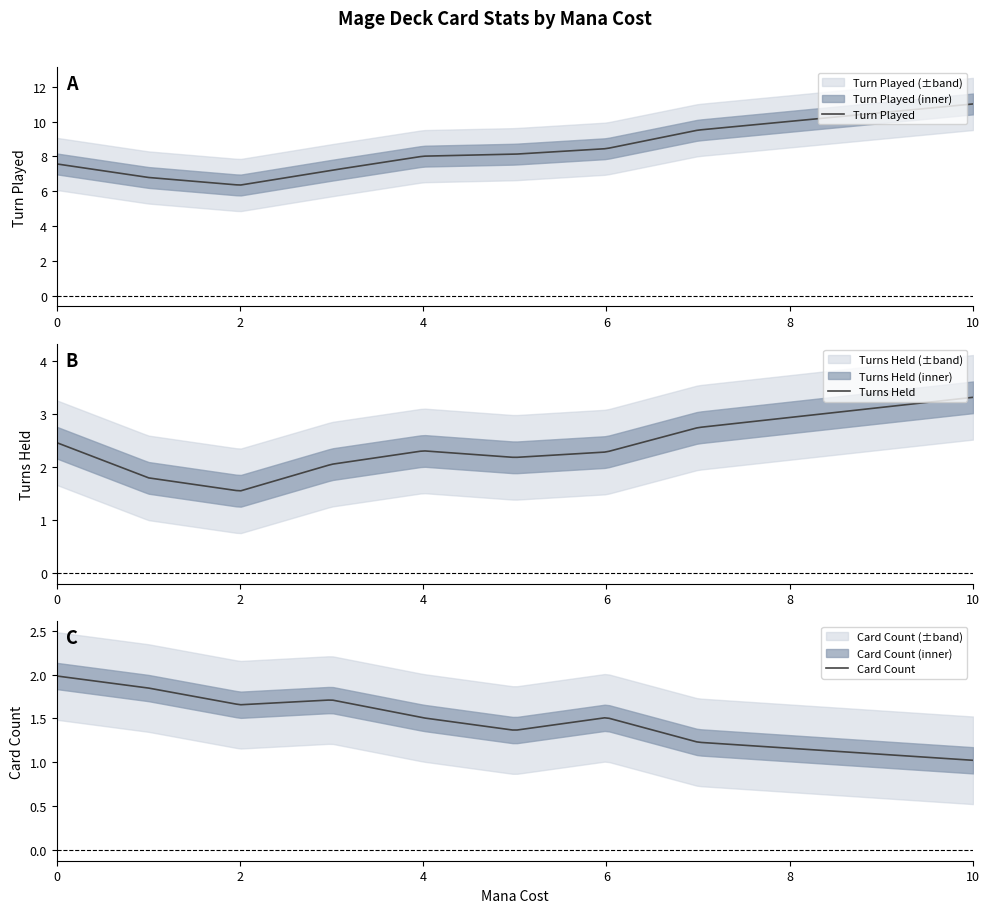

Where is the first local minimum for Turn Played?

2